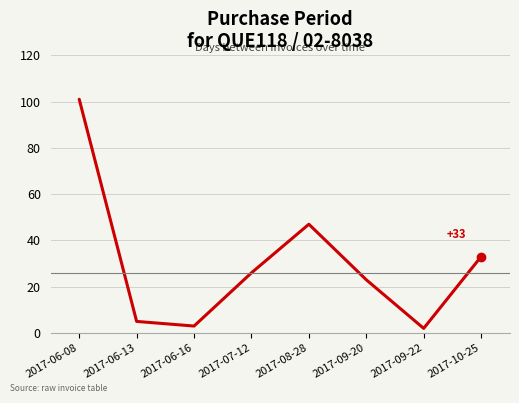

At which category does the data reach its first local peak?

2017-08-28